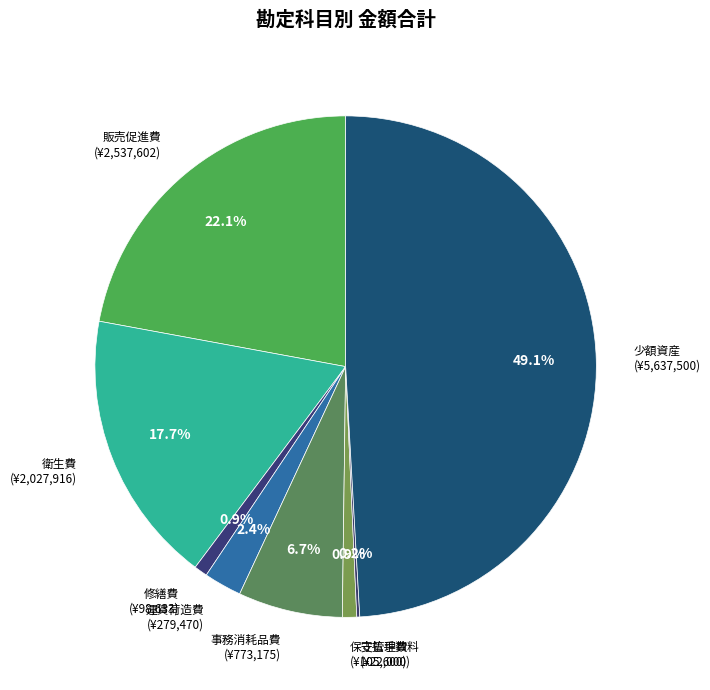

Which category has the biggest portion of the pie?

少額資産